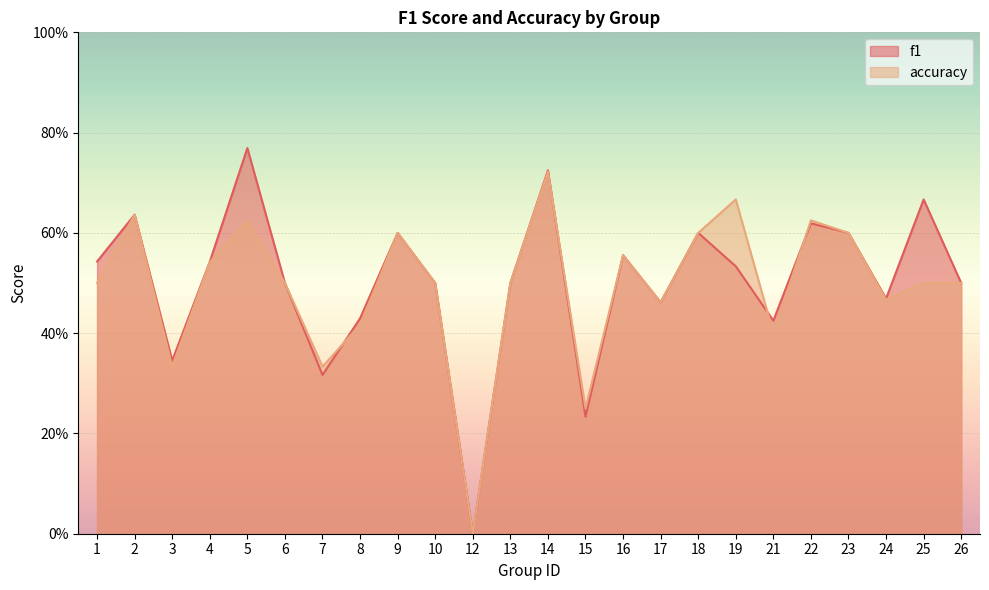

Between which two adjacent categories do accuracy and f1 first intersect?

7 and 8